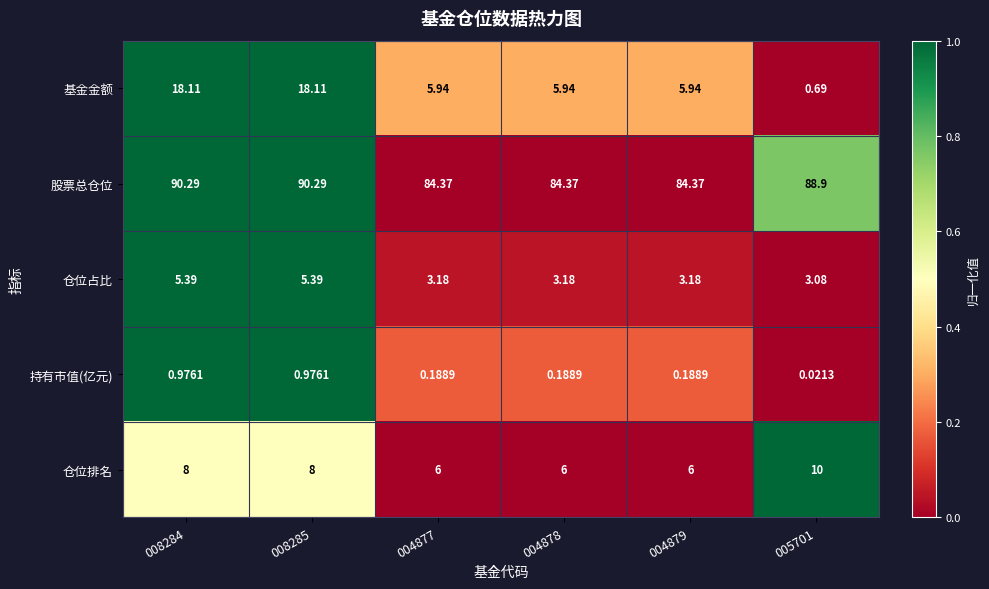

At 005701, list the series in order from smallest to largest.

持有市值(亿元), 基金金额, 仓位占比, 仓位排名, 股票总仓位